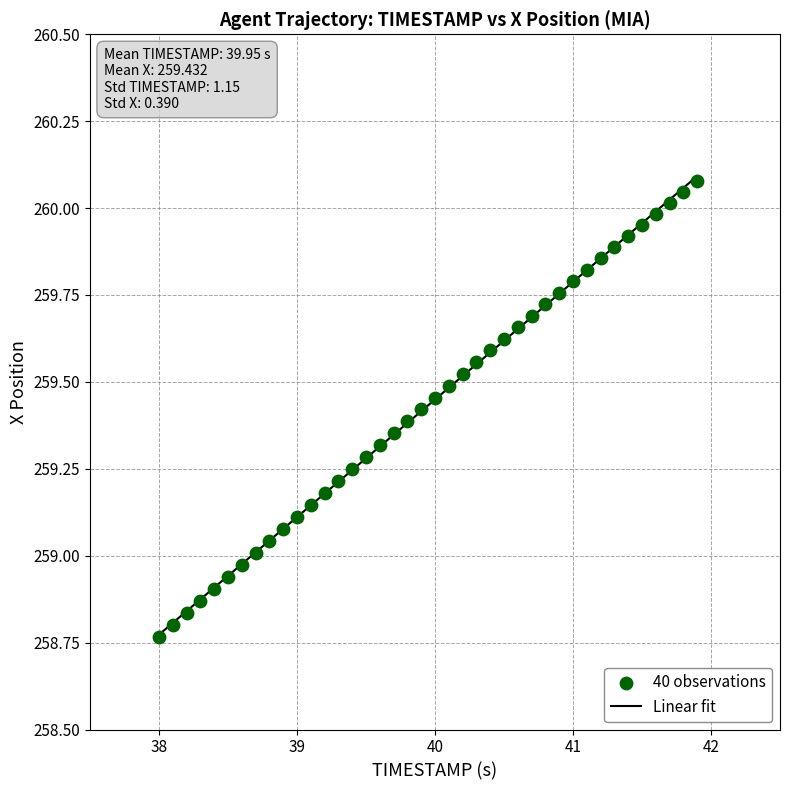

What is the range of Y values (max minus min)?

1.3